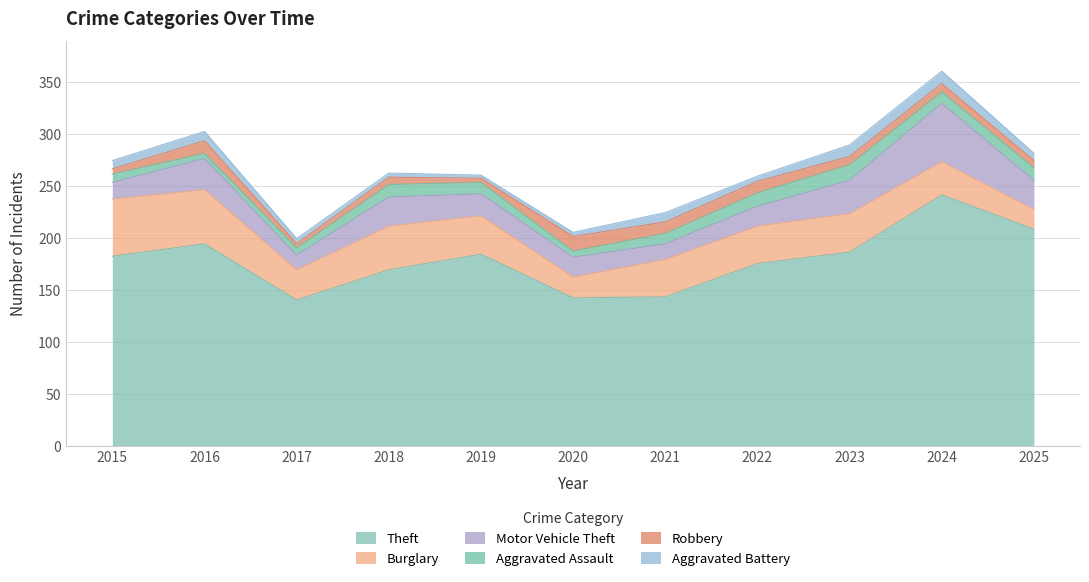

True or false: Aggravated Battery and Theft cross at least once.

False